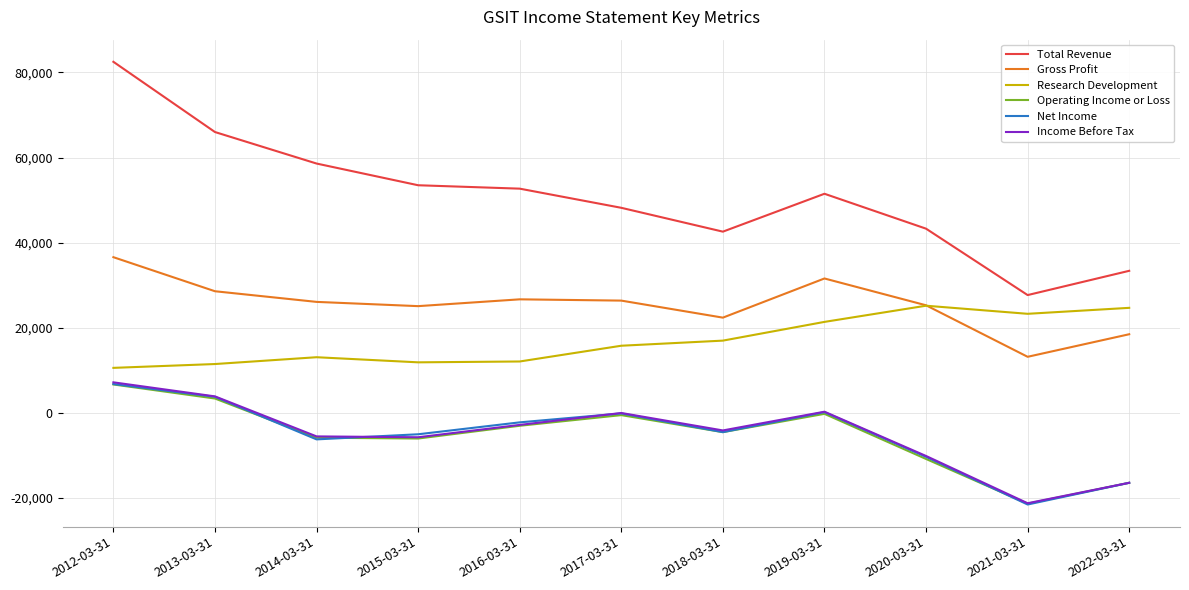

How many values in the Income Before Tax series are below -4100?

5